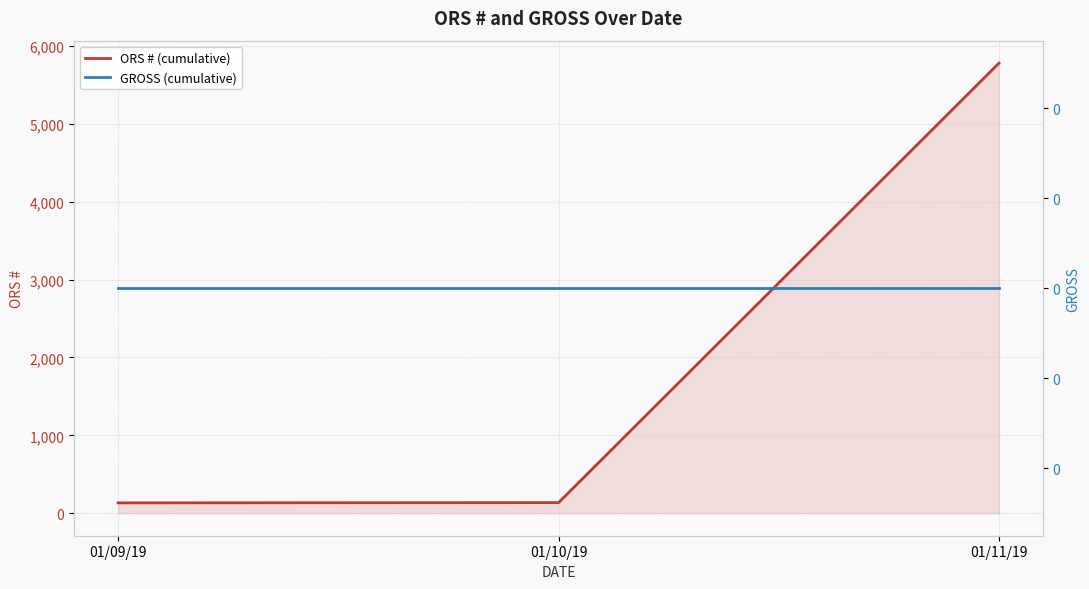

What are all the series names shown in the legend?

ORS # (cumulative), GROSS (cumulative)